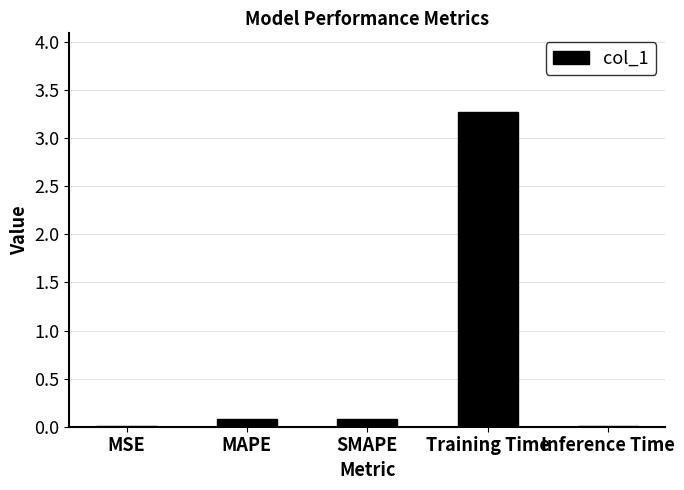

What is the maximum value shown in the chart?

3.3